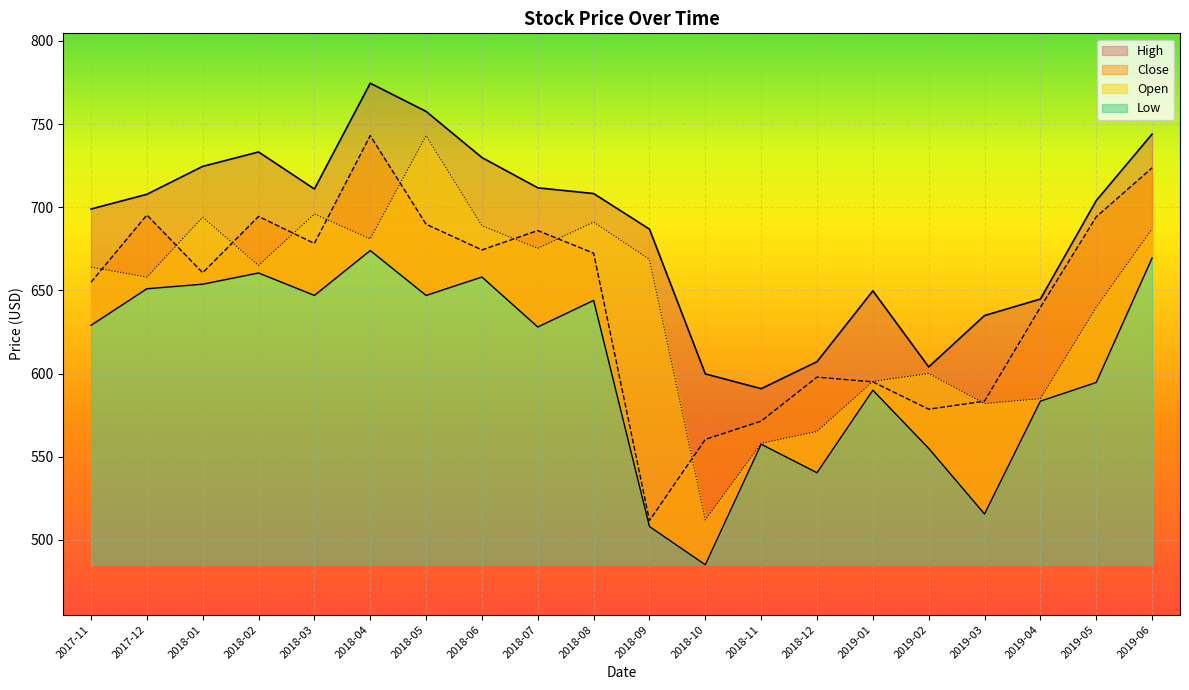

True or false: Close and High cross at least once.

False